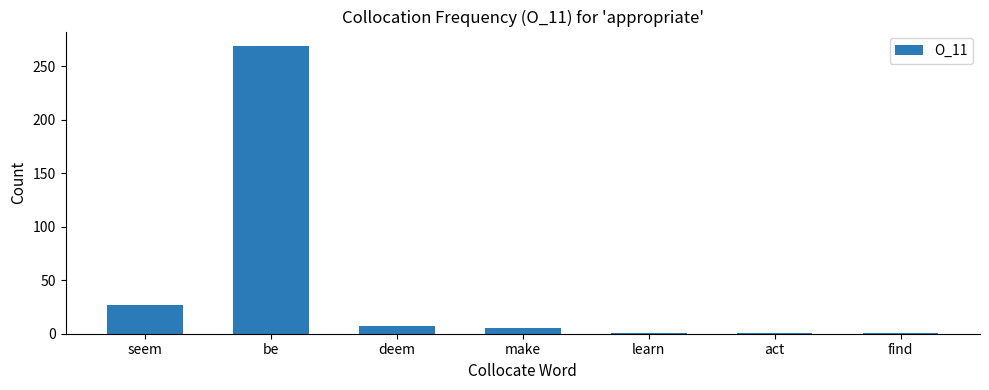

What is the label of the 2nd bar from the right?

act